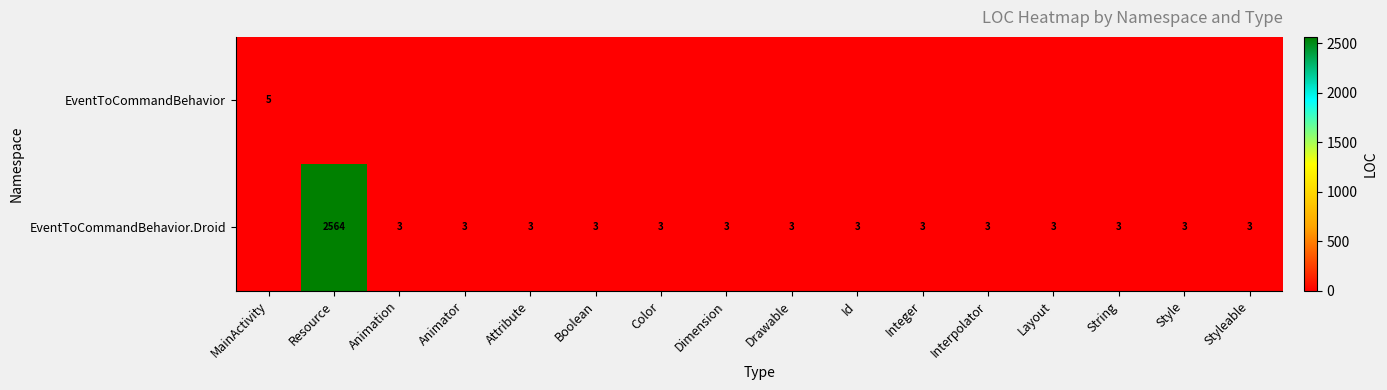

What is the sum of the EventToCommandBehavior.Droid values at Resource and Dimension?

2567